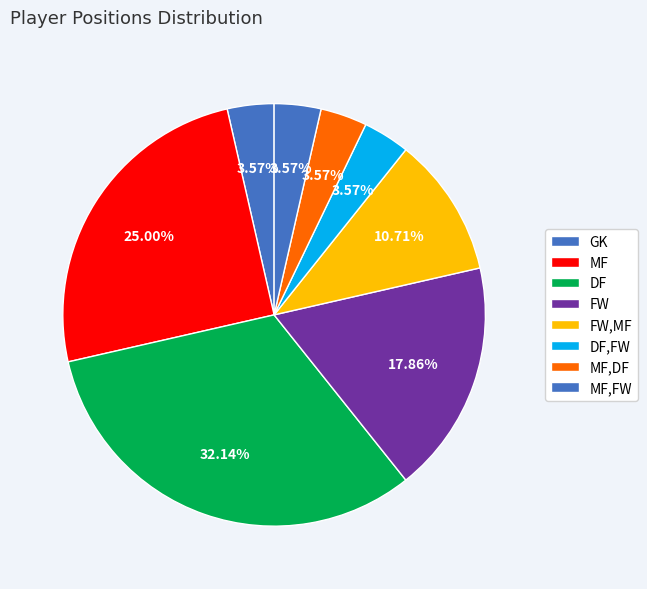

What is the smallest slice in the pie chart?

GK